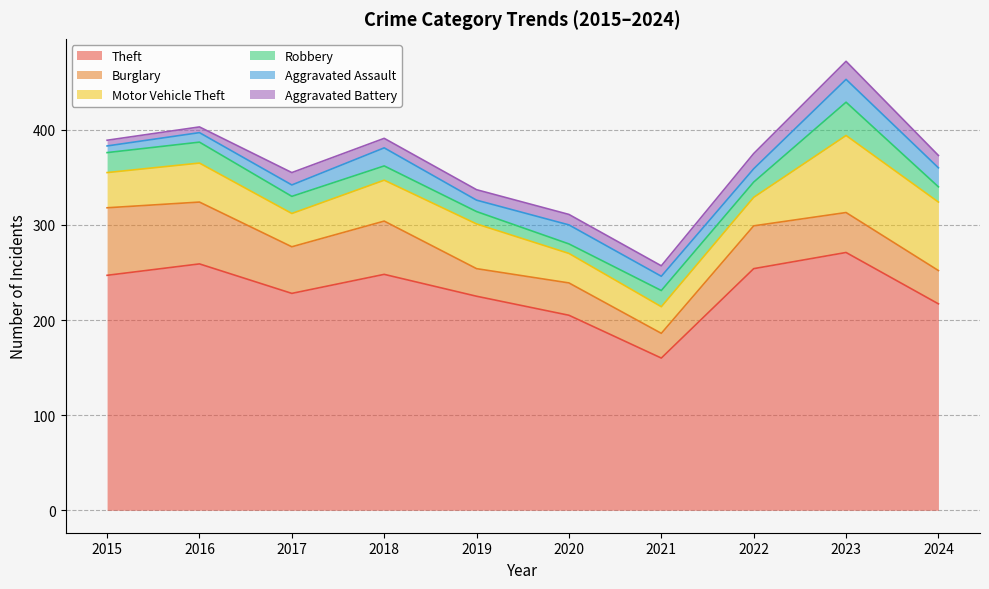

Reading left to right, list all the values displayed in this chart.

Theft: 247	259	228	248	225	205	160	254	271	217
Burglary: 71	65	49	56	29	34	26	45	42	35
Motor Vehicle Theft: 37	41	35	43	47	31	28	30	81	72
Robbery: 21	22	18	15	13	10	17	16	35	16
Aggravated Assault: 7	10	12	19	12	20	15	14	24	20
Aggravated Battery: 6	6	13	10	11	11	11	16	19	13